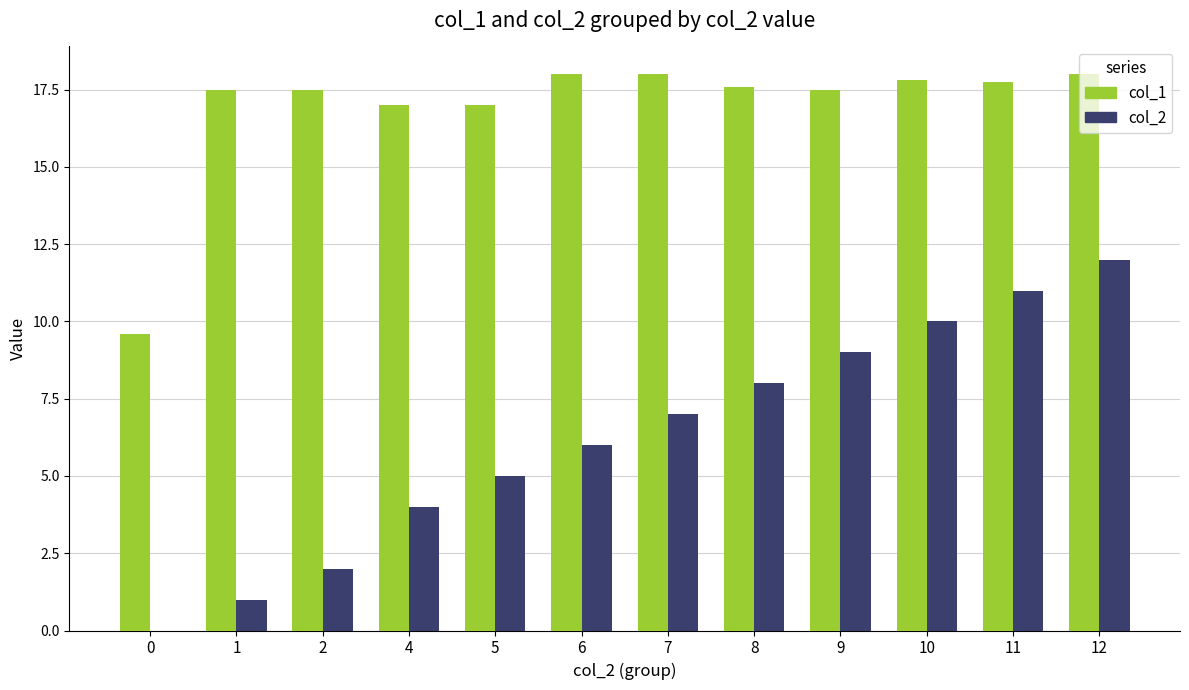

Between 11 and 12, which series saw the biggest shift?

col_2